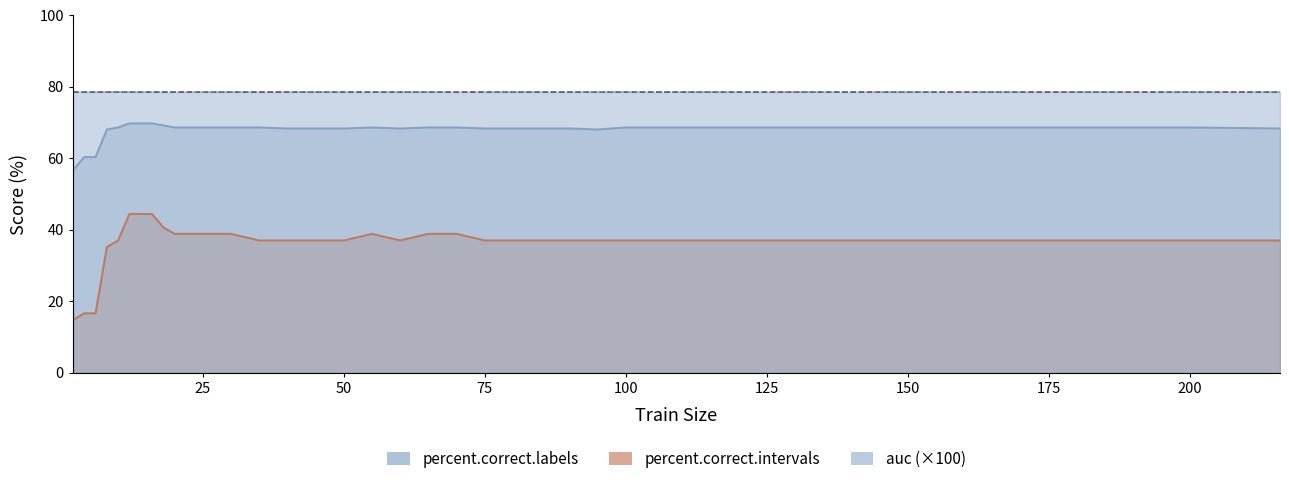

Which series has the widest spread of values?

percent.correct.intervals